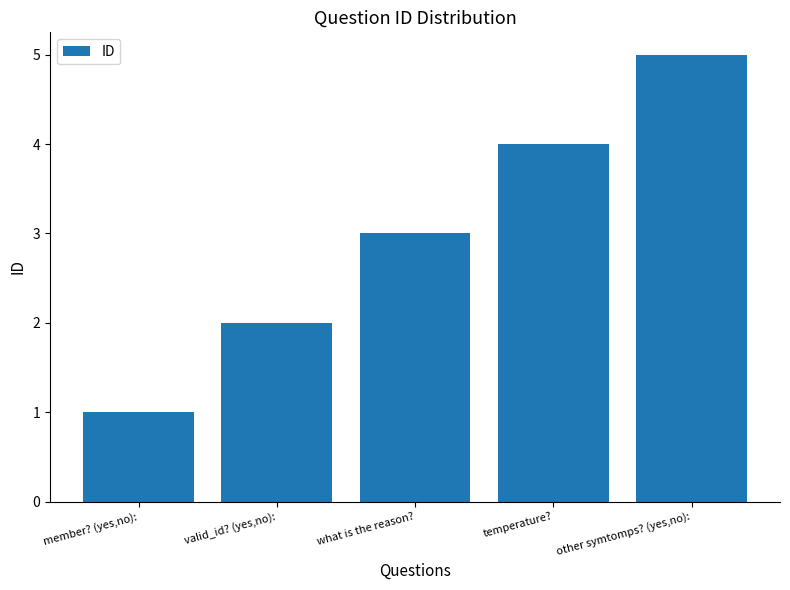

The chart shows a value of 1 at member? (yes,no):. True or false?

True